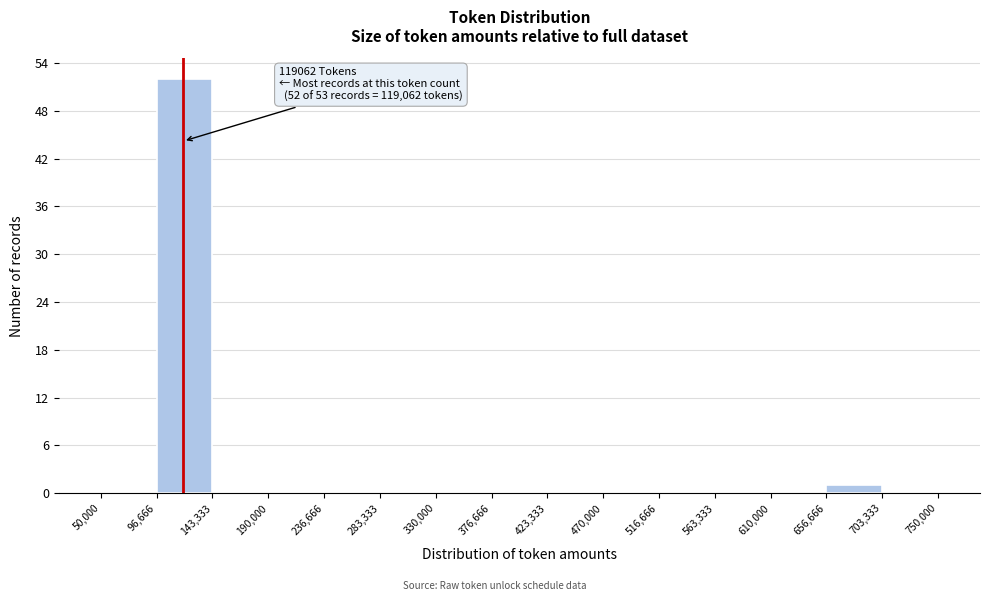

Which range on the x-axis has the tallest bar?

96,666 to 143,333